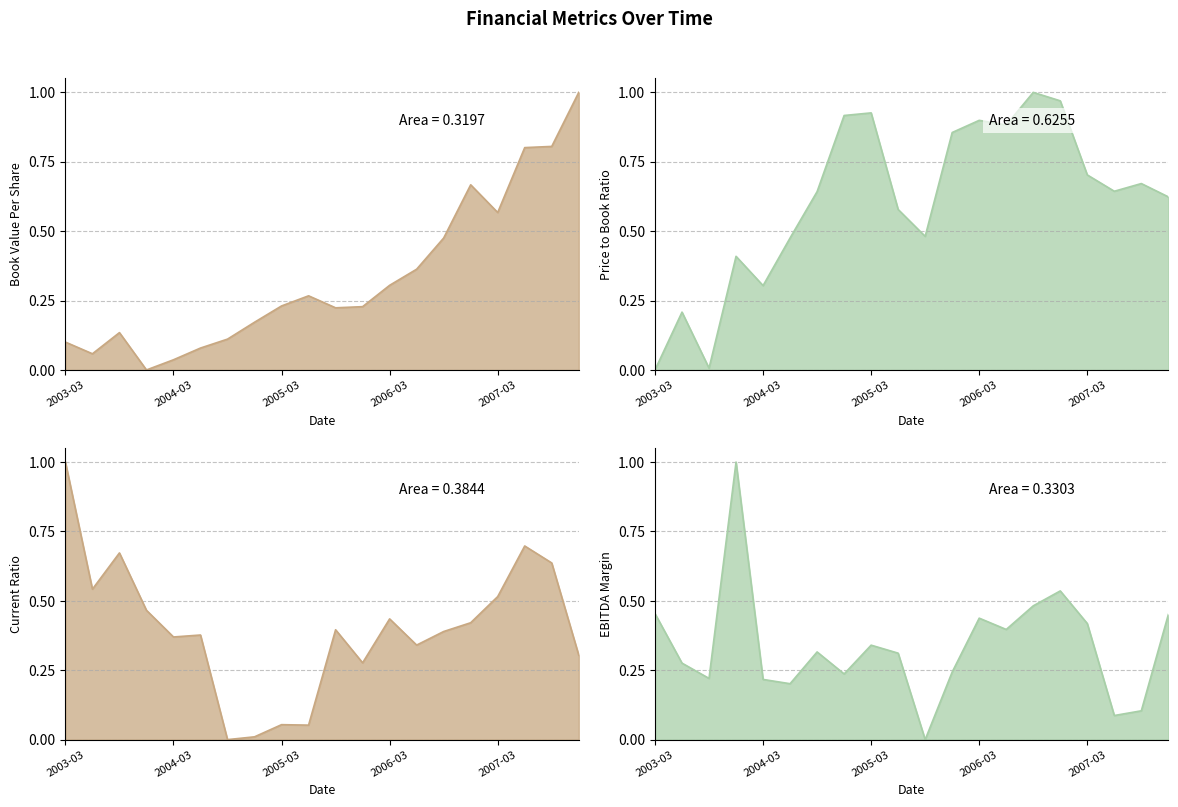

What is the difference between the maximum and minimum values in the bookValuePerShare series?

1.0